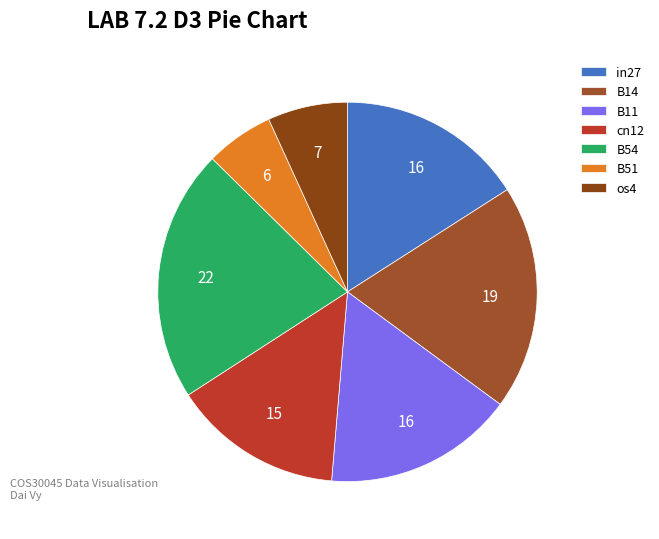

The in27 slice represents 16% of the pie. True or false?

True